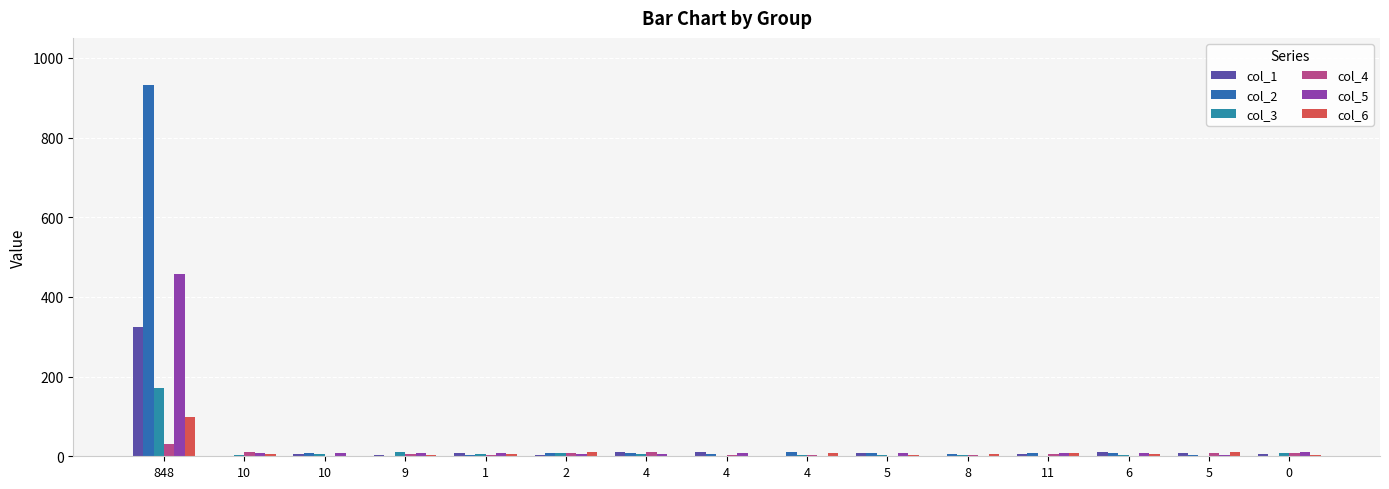

What are all the series names shown in the legend?

col_1, col_2, col_3, col_4, col_5, col_6